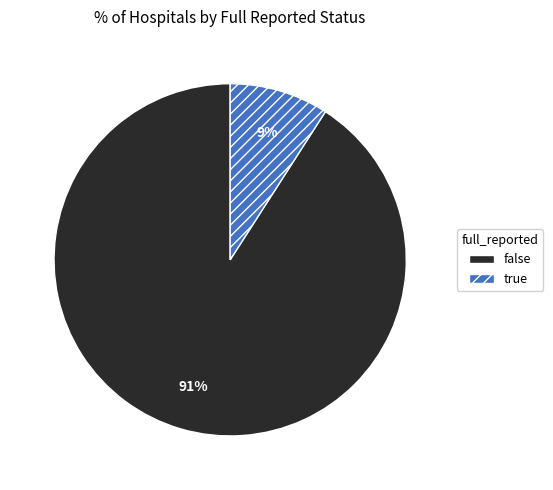

Which slice is the smallest?

true